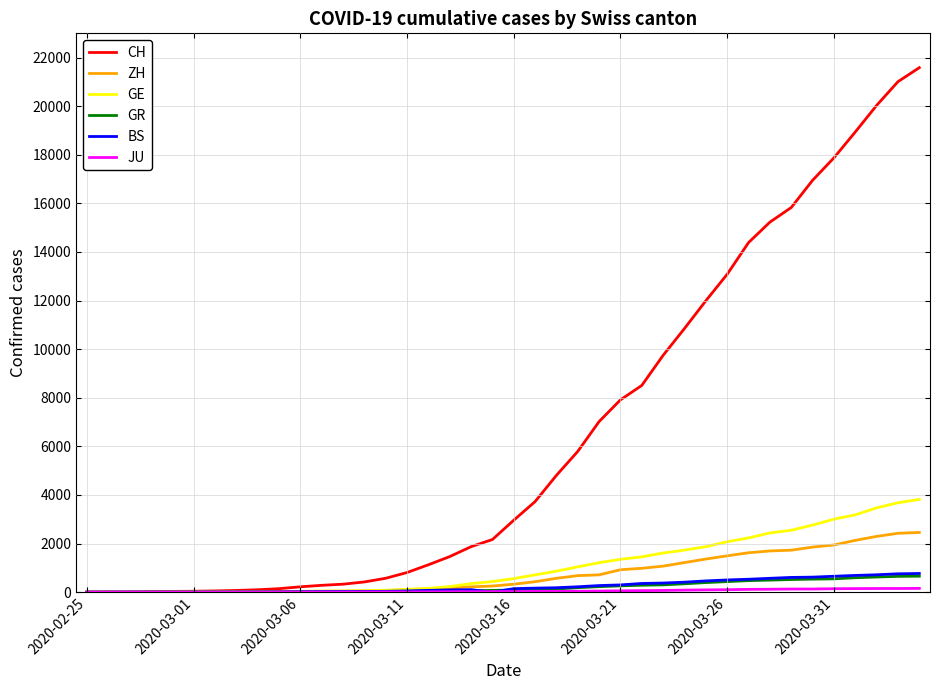

Which series has the largest range (max minus min)?

CH